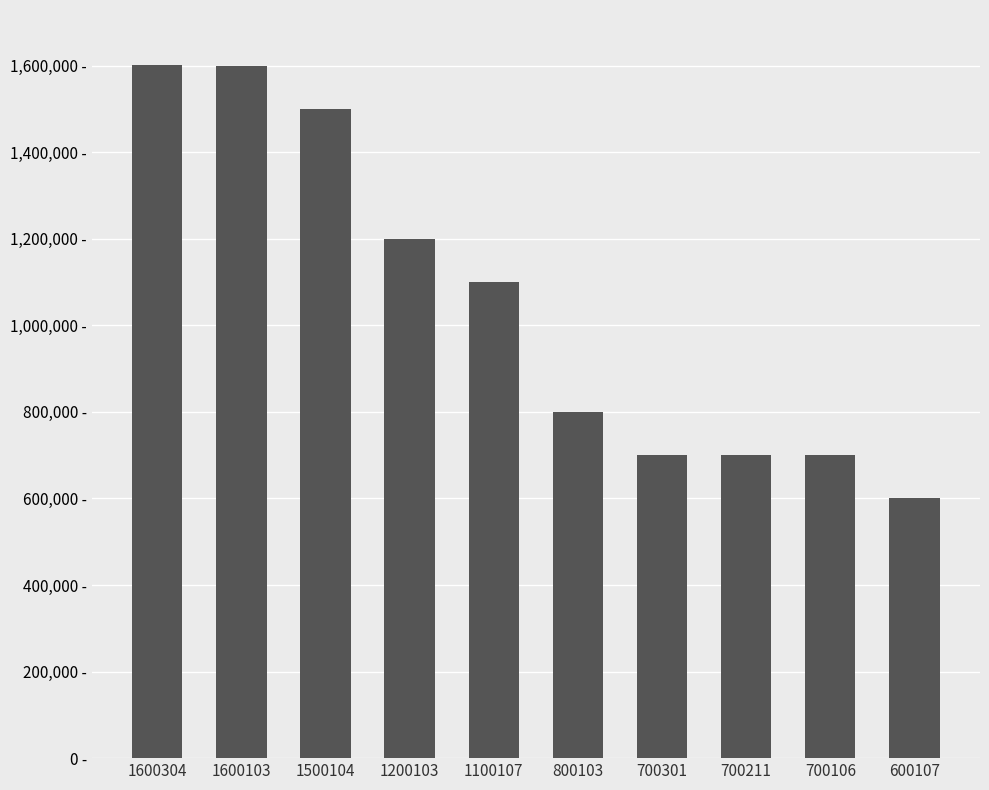

Does the chart contain any negative values?

No